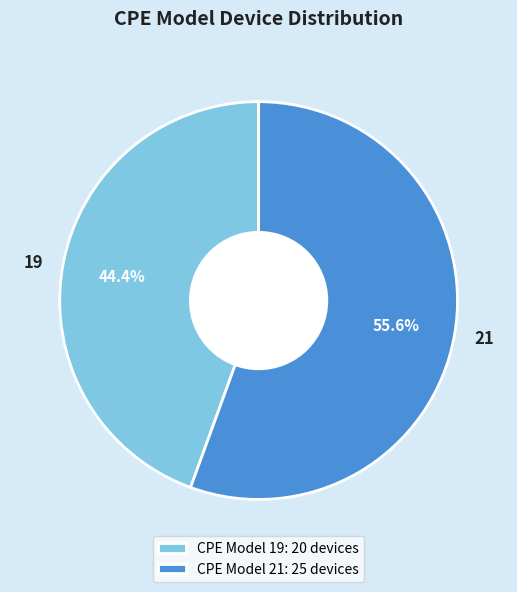

Is there any slice that represents more than half of the pie?

Yes